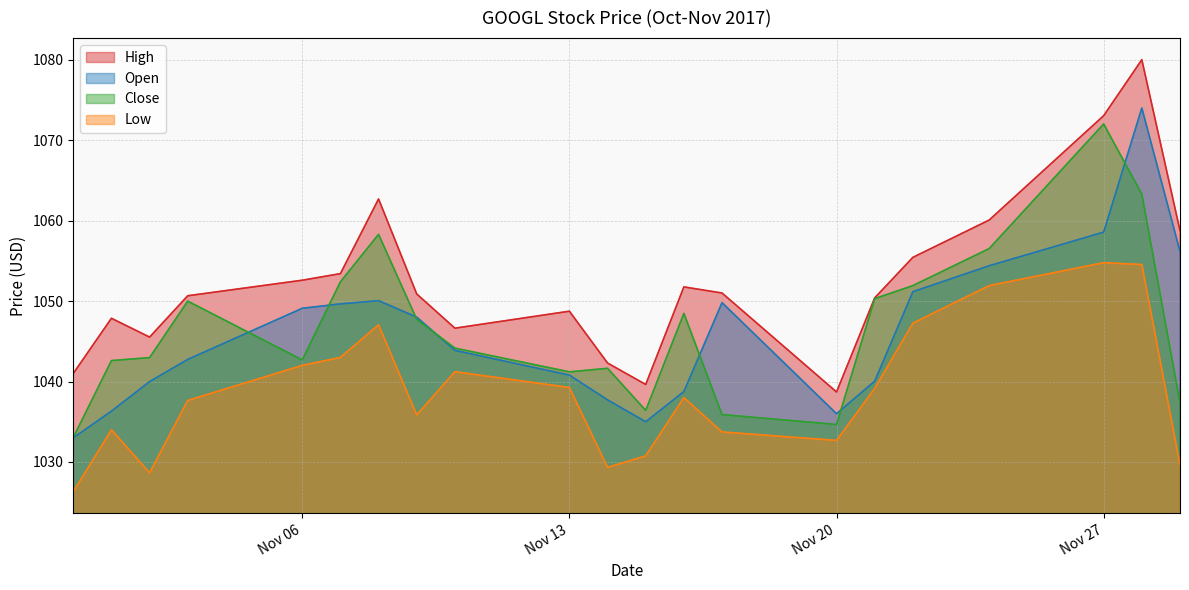

What is the label of the 13th point from the left?

2017-11-16